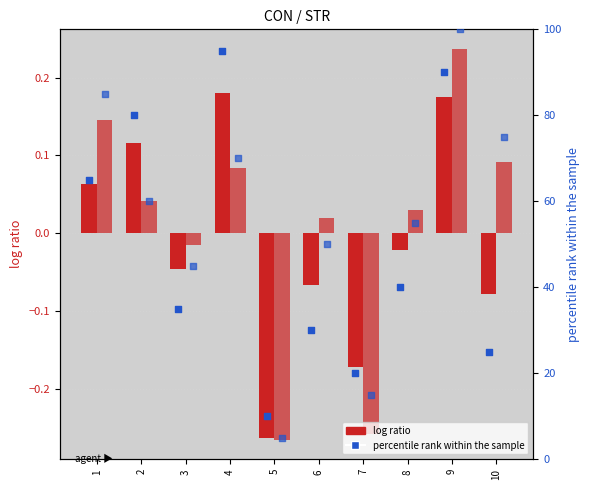

Which series contains the lowest Y value?

log ratio (STR)